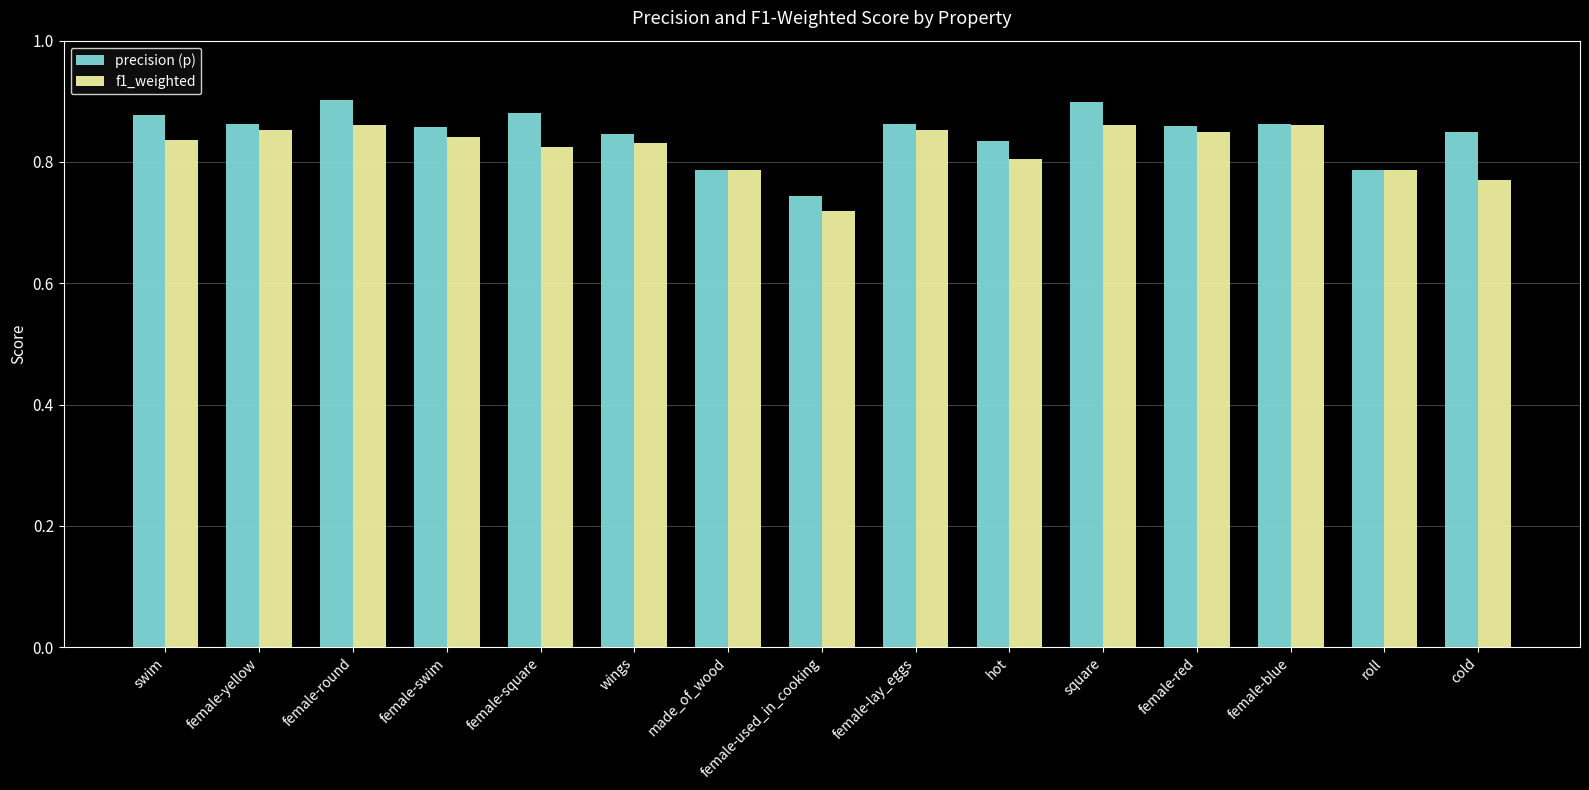

What is the label of the 10th bar from the left?

hot